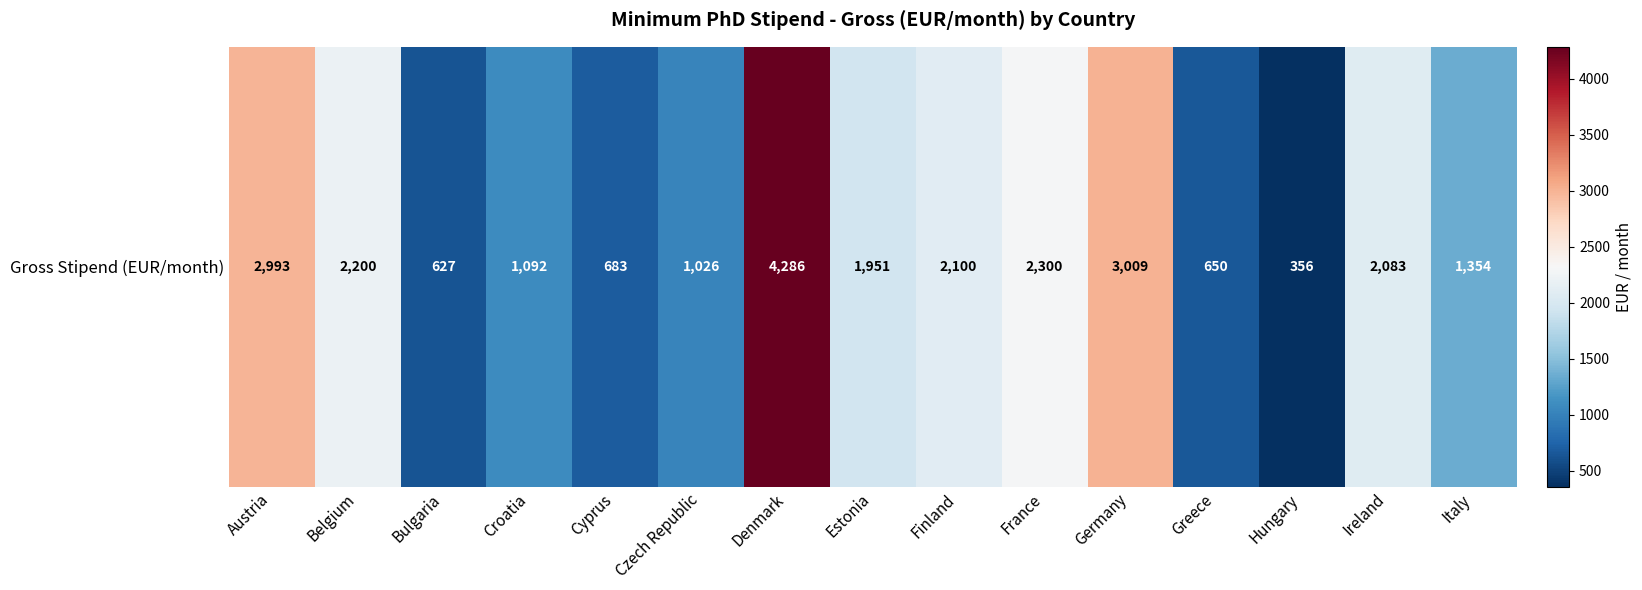

Rank the categories by value from highest to lowest.

Denmark, Germany, Austria, France, Belgium, Finland, Ireland, Estonia, Italy, Croatia, Czech Republic, Cyprus, Greece, Bulgaria, Hungary